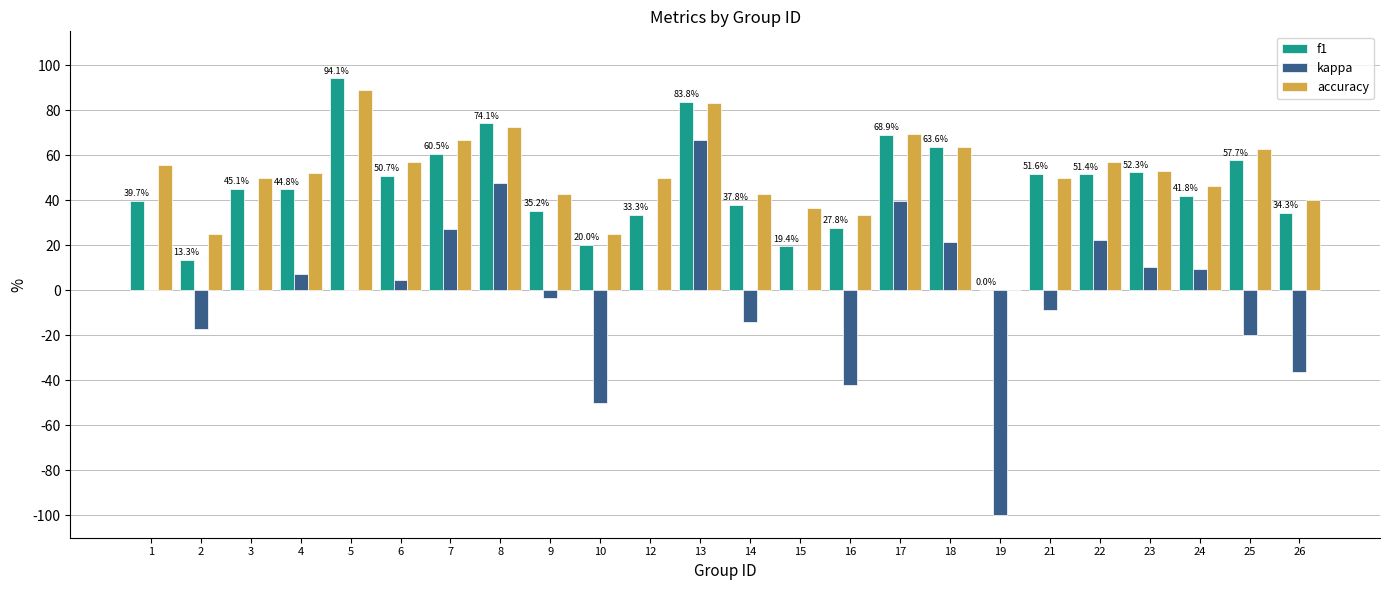

Are the bars horizontal?

No